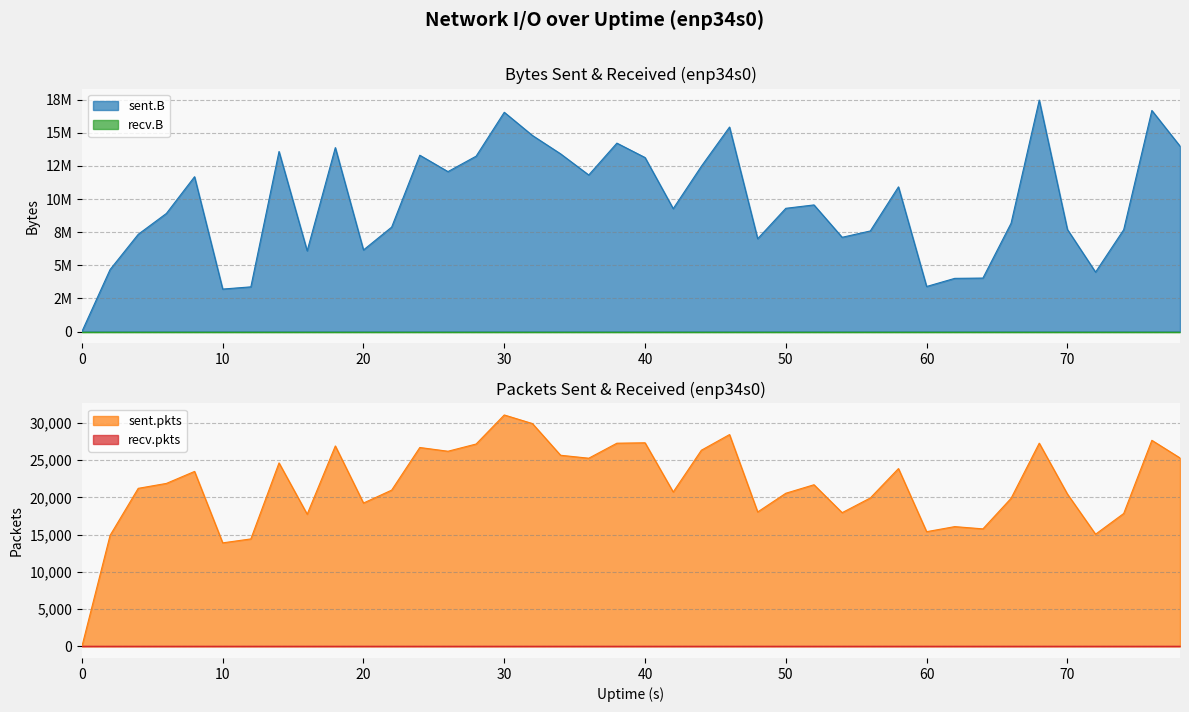

Reading left to right, list all the values displayed in this chart.

sent.B: 0=0	2=4680497	4=7340981	6=8916447	8=11687510	10=3206621	12=3373573	14=13591314	16=6093145	18=13886270	20=6160202	22=7882357	24=13311097	26=12073494	28=13238171	30=16553097	32=14802061	34=13415856	36=11819121	38=14224001	40=13136302	42=9278803	44=12479439	46=15437461	48=7006900	50=9303633	52=9559225	54=7115032	56=7593605	58=10922311	60=3401255	62=4015089	64=4037097	66=8176638	68=17472423	70=7710186	72=4487448	74=7688927	76=16689549	78=13997737
sent.pkts: 0=0	2=14901	4=21210	6=21869	8=23478	10=13894	12=14421	14=24620	16=17736	18=26897	20=19237	22=20967	24=26689	26=26186	28=27155	30=31054	32=29900	34=25648	36=25251	38=27265	40=27321	42=20718	44=26323	46=28423	48=18040	50=20551	52=21692	54=17945	56=19916	58=23860	60=15394	62=16073	64=15771	66=19875	68=27268	70=20449	72=15054	74=17835	76=27652	78=25286